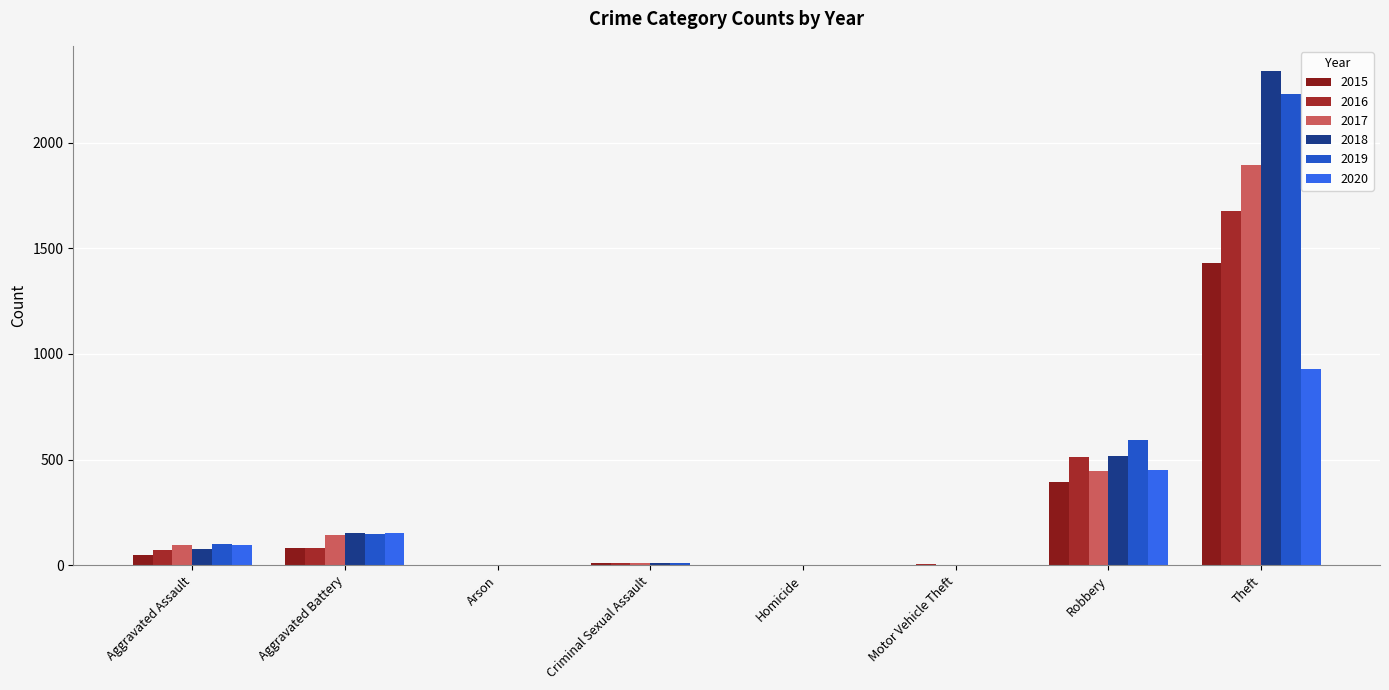

How many categories are shown in the chart?

8